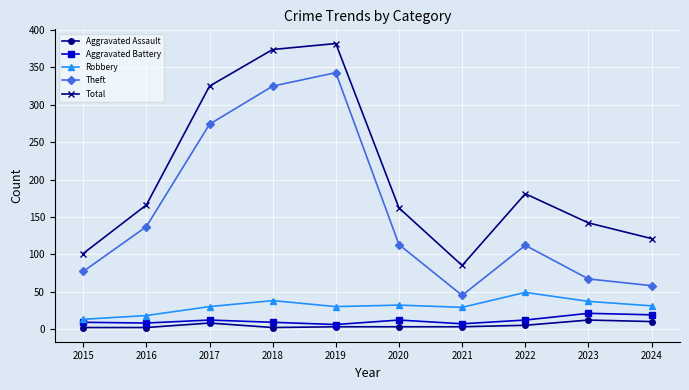

At how many categories does at least one series exceed 232?

3